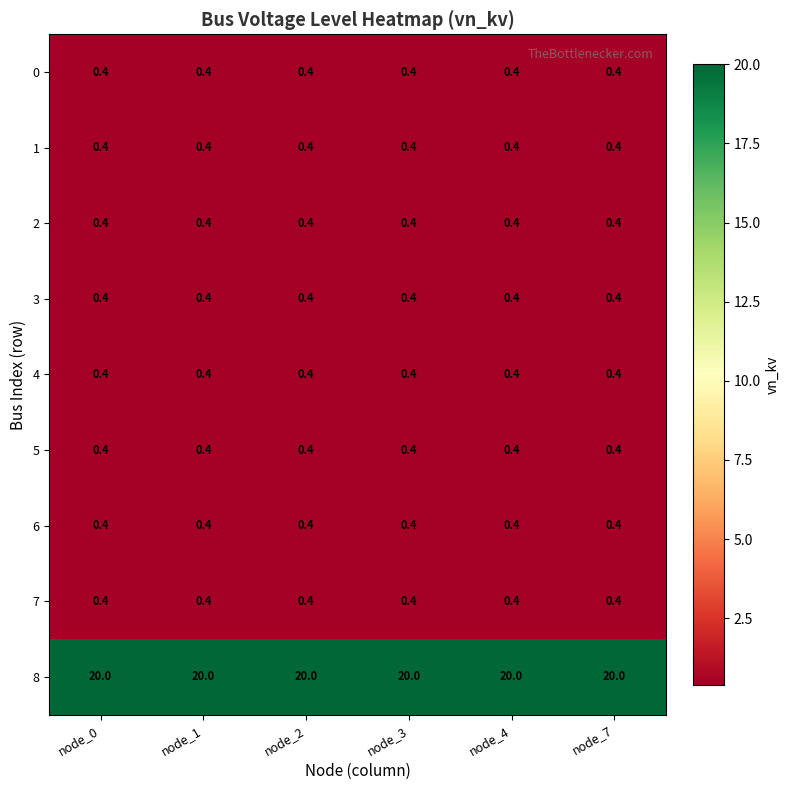

What is the maximum value shown in the chart?

20.0